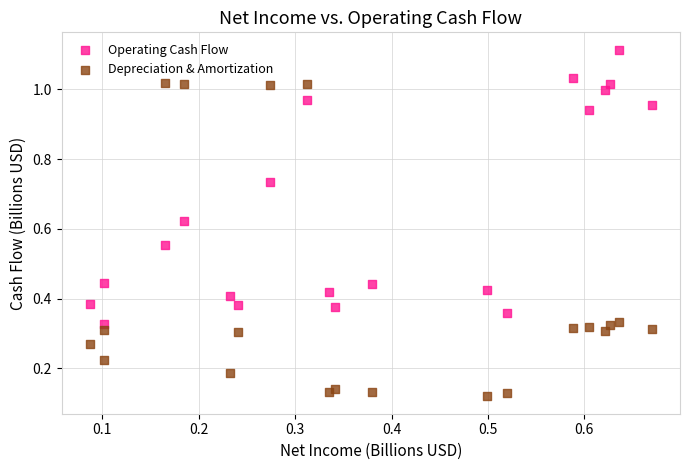

Which series reaches the minimum Y coordinate?

Depreciation & Amortization